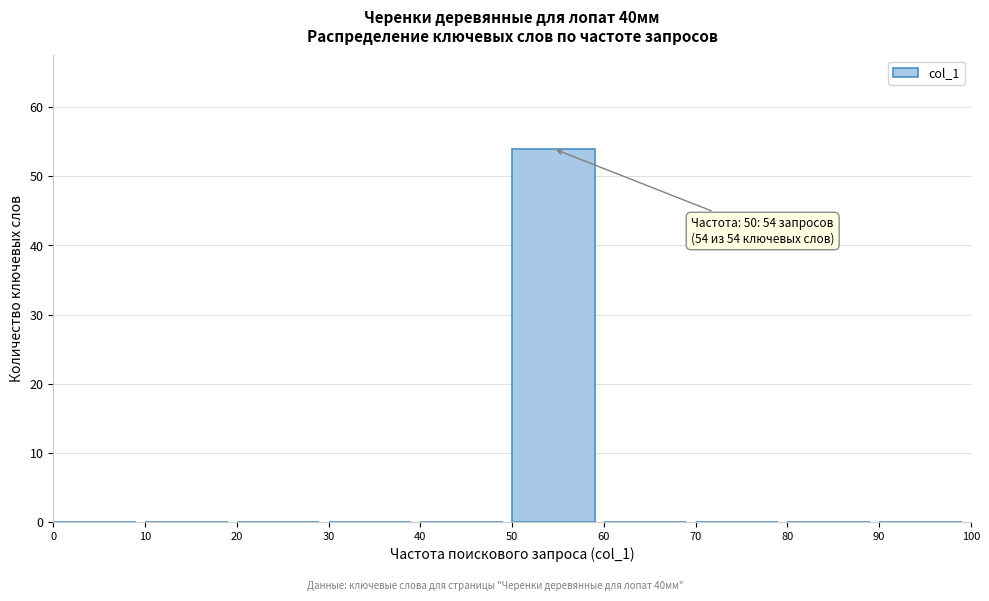

Which range on the x-axis has the tallest bar?

50 to 60